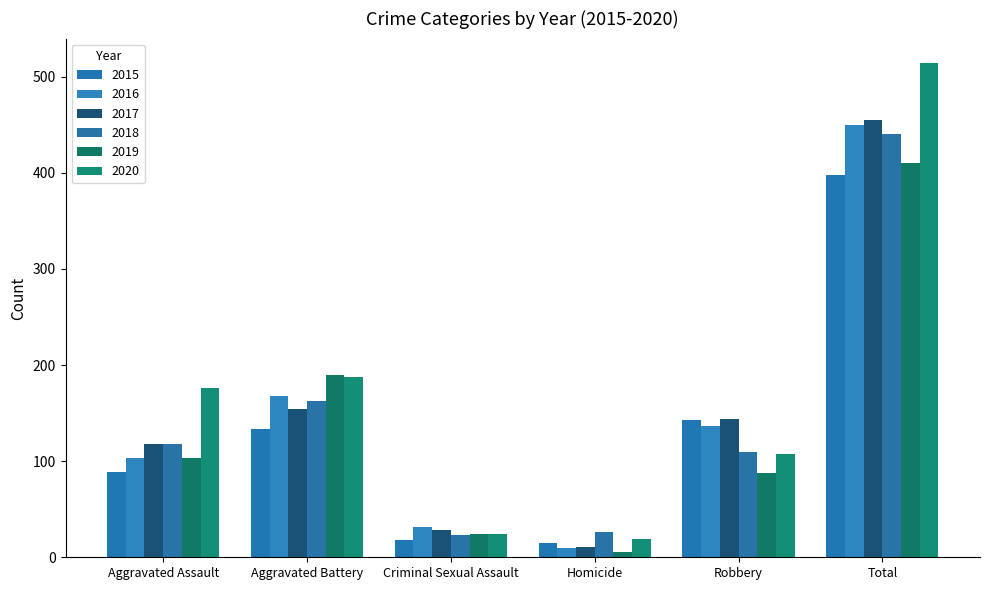

At which label does 2018 reach its peak?

Total